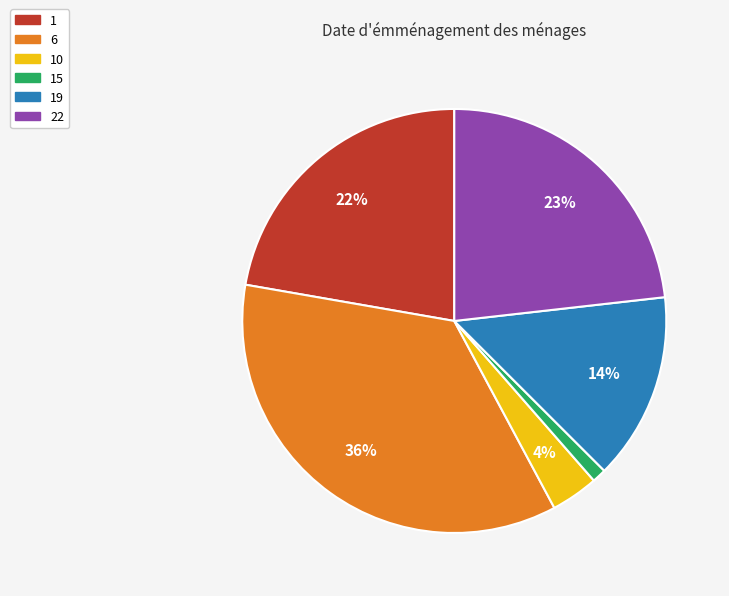

To the nearest percent, what is the difference between the 15 and 22 slice percentages?

22%